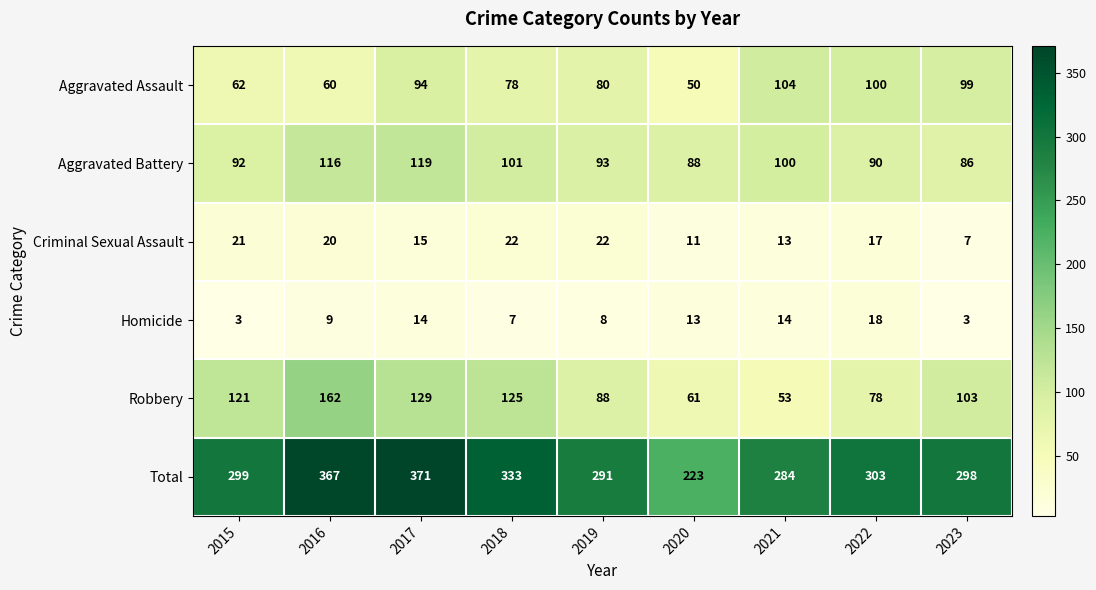

At how many categories does at least one series exceed 23?

9